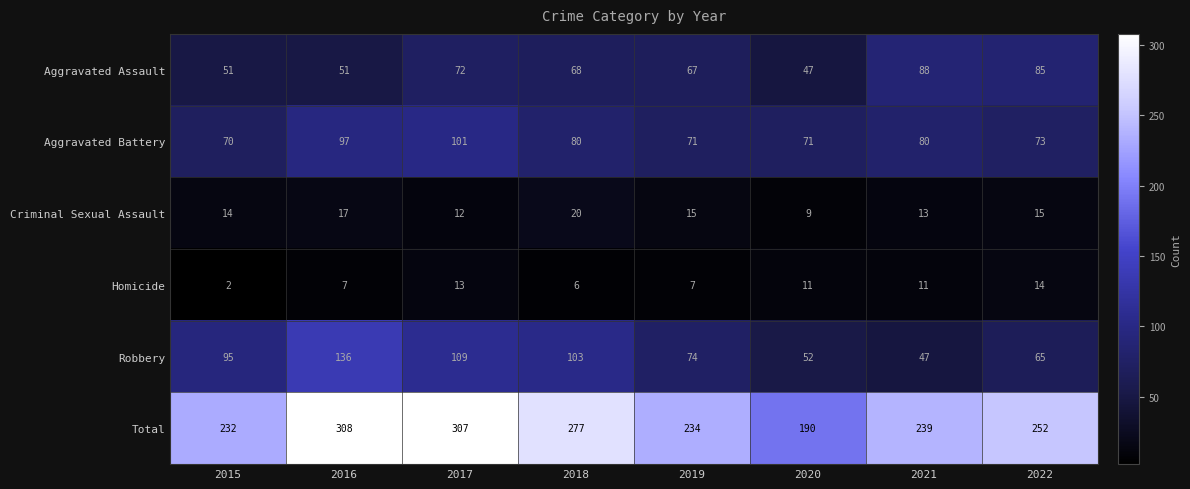

Is it true that Total equals 239 at 2021?

True